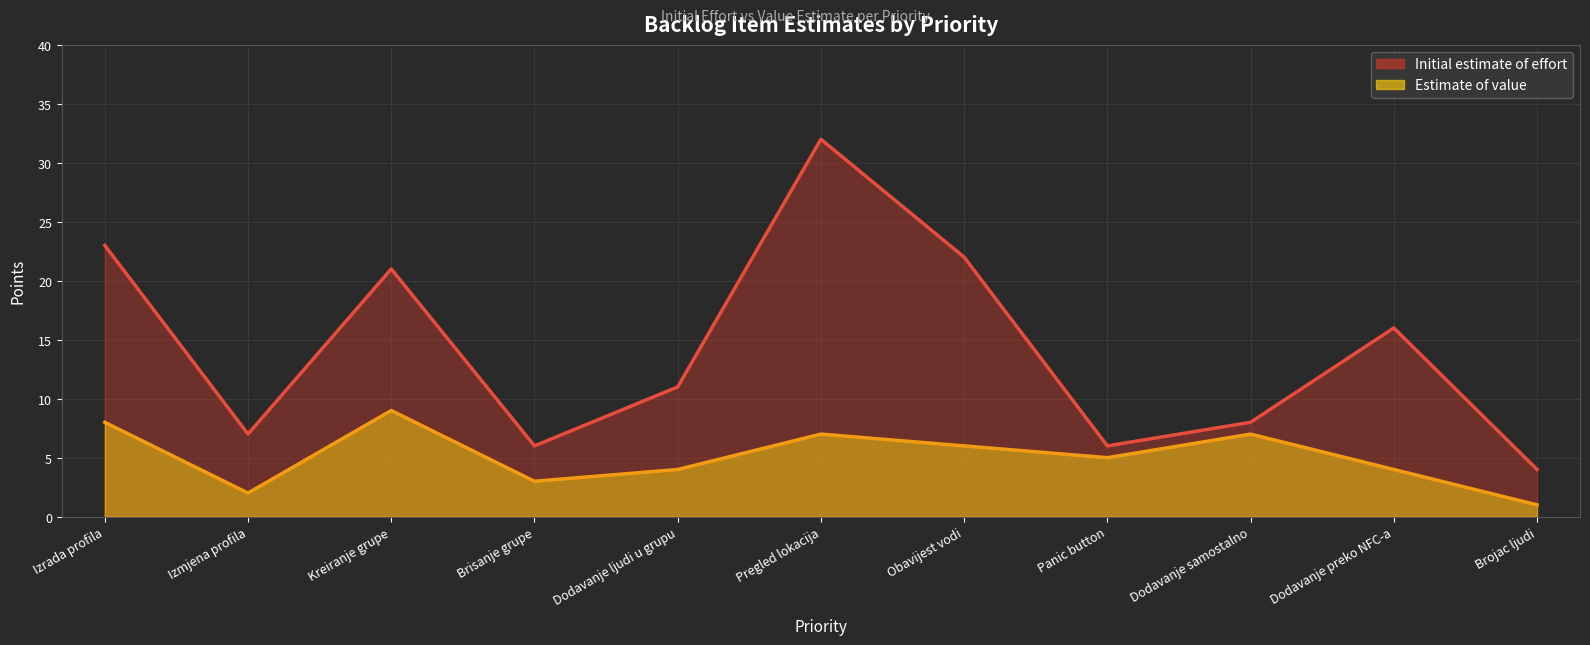

How many data points in Estimate of value are above 5?

5